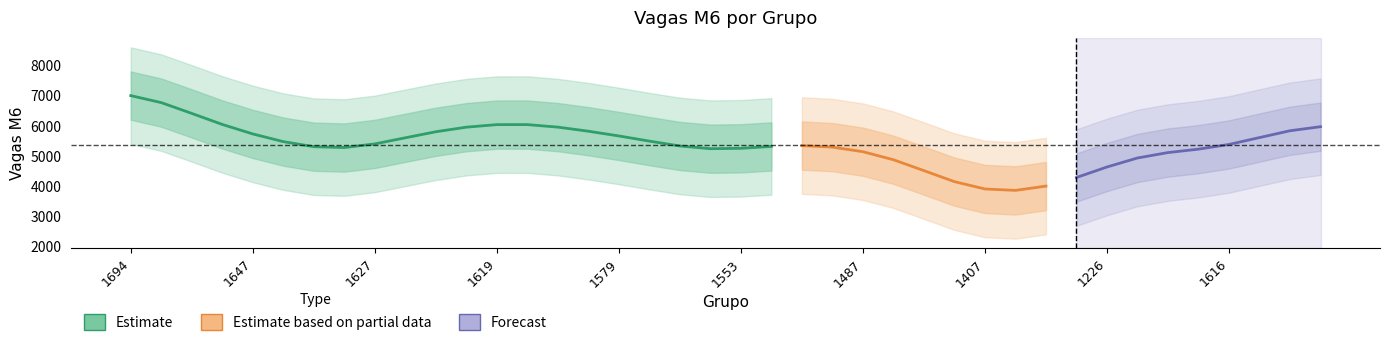

What value does the data have at 1524, to the nearest 10?

5340